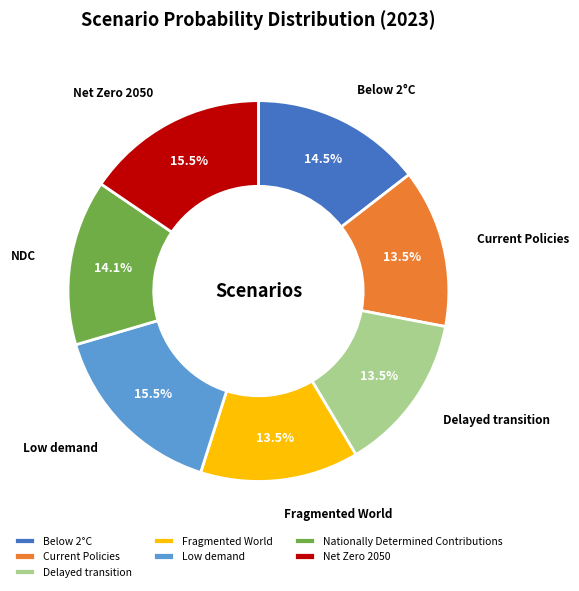

Do Current Policies and Fragmented World together represent more than half of the pie?

No